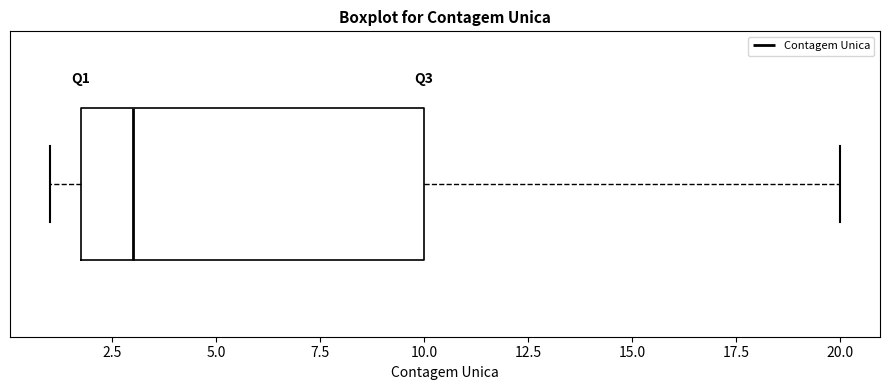

Where is the left edge of the box on the x-axis? The values are not printed on the chart, so give them approximately, as read against the axis.

2